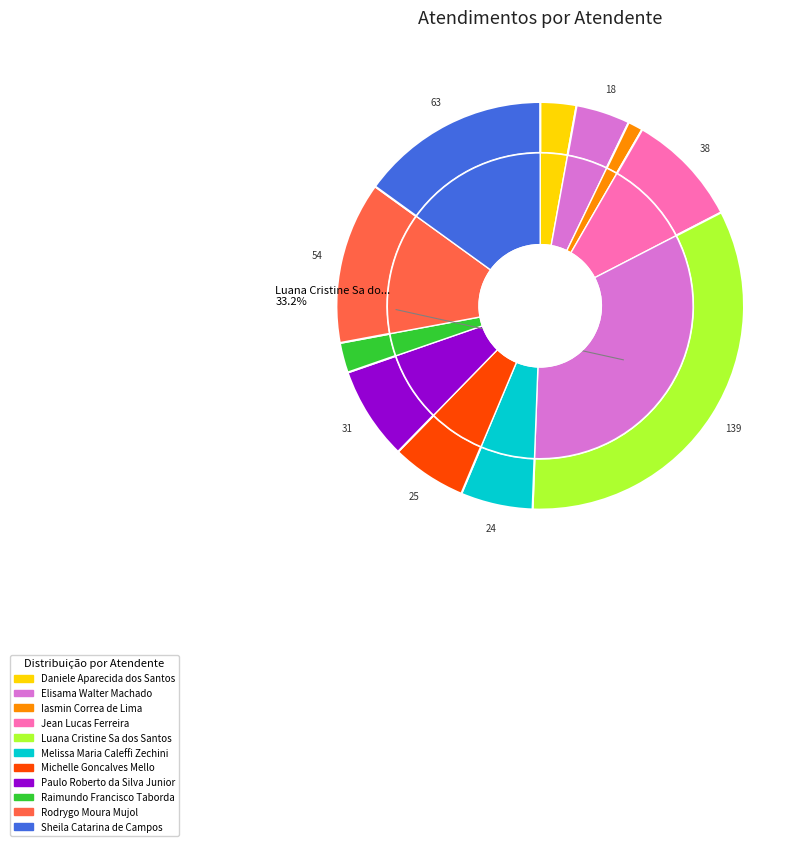

Rank the categories by value from highest to lowest.

Luana Cristine Sa dos Santos, Sheila Catarina de Campos, Rodrygo Moura Mujol, Jean Lucas Ferreira, Paulo Roberto da Silva Junior, Michelle Goncalves Mello, Melissa Maria Caleffi Zechini, Elisama Walter Machado, Daniele Aparecida dos Santos, Raimundo Francisco Taborda, Iasmin Correa de Lima